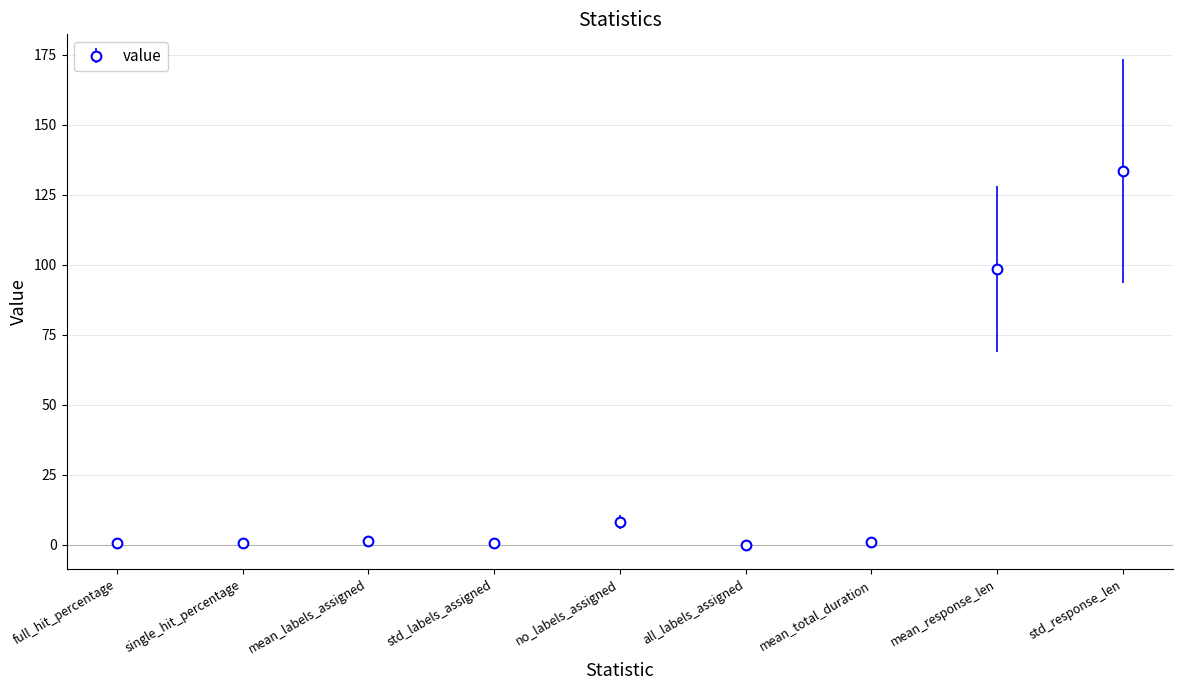

Where is the data nearest to the value 66?

mean_response_len